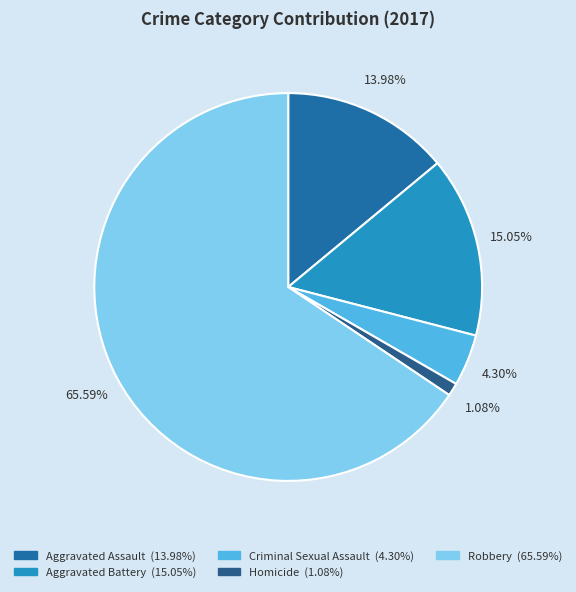

To the nearest percent, what is the average slice percentage?

20%